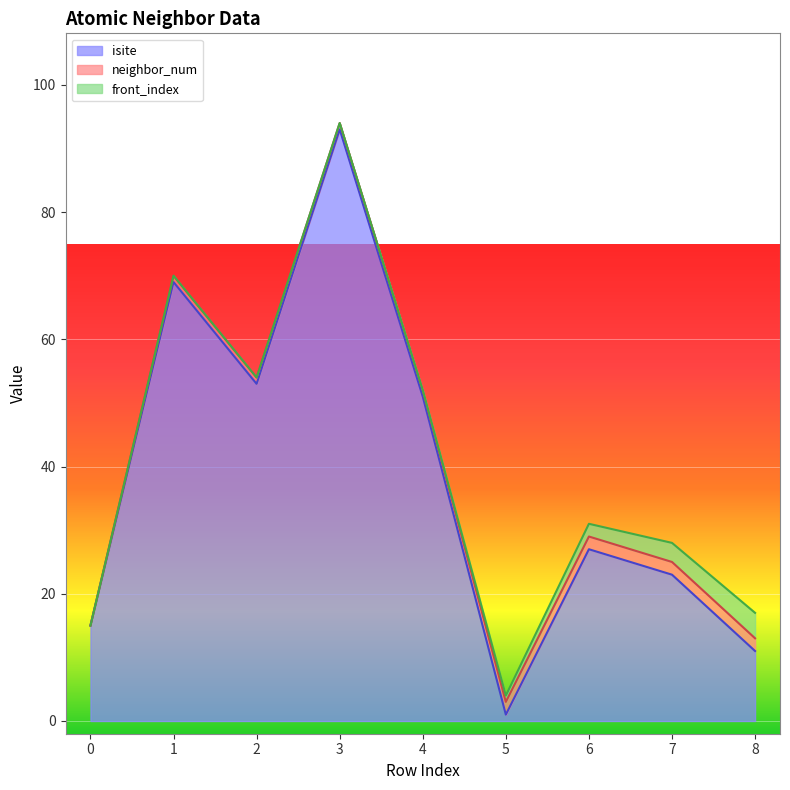

True or false: front_index has more than 1 points higher than both neighbors.

False